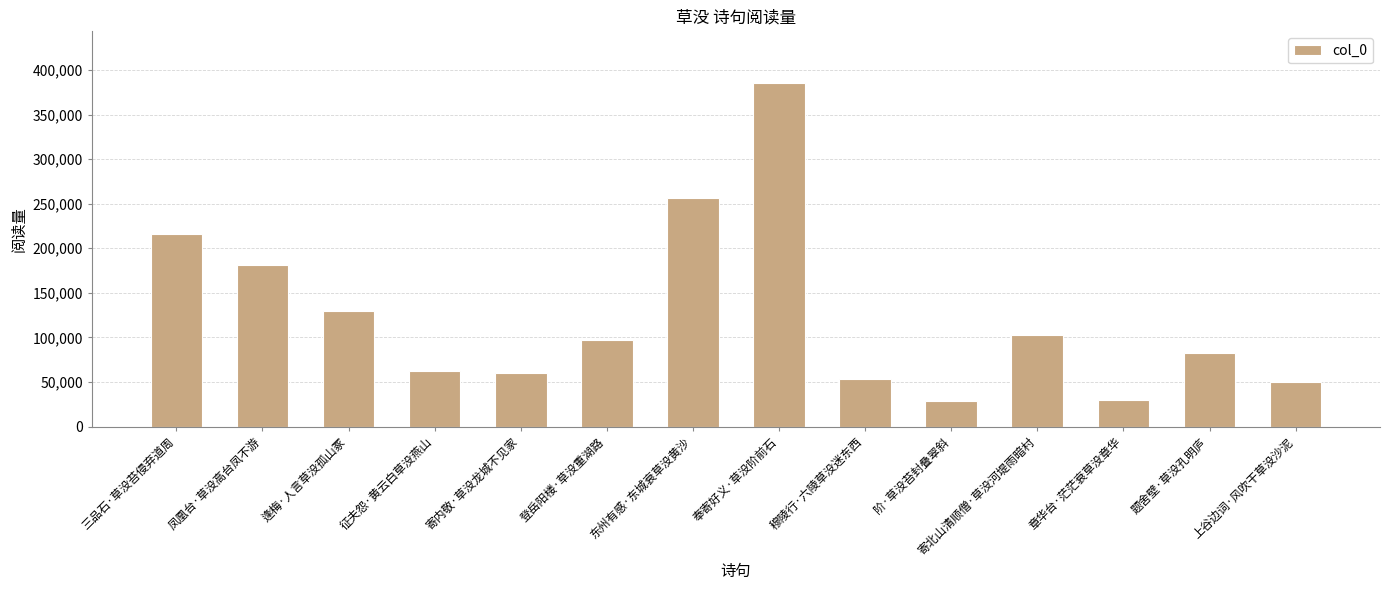

At which label is the value closest to 206988?

三品石·草没苔侵弃道周